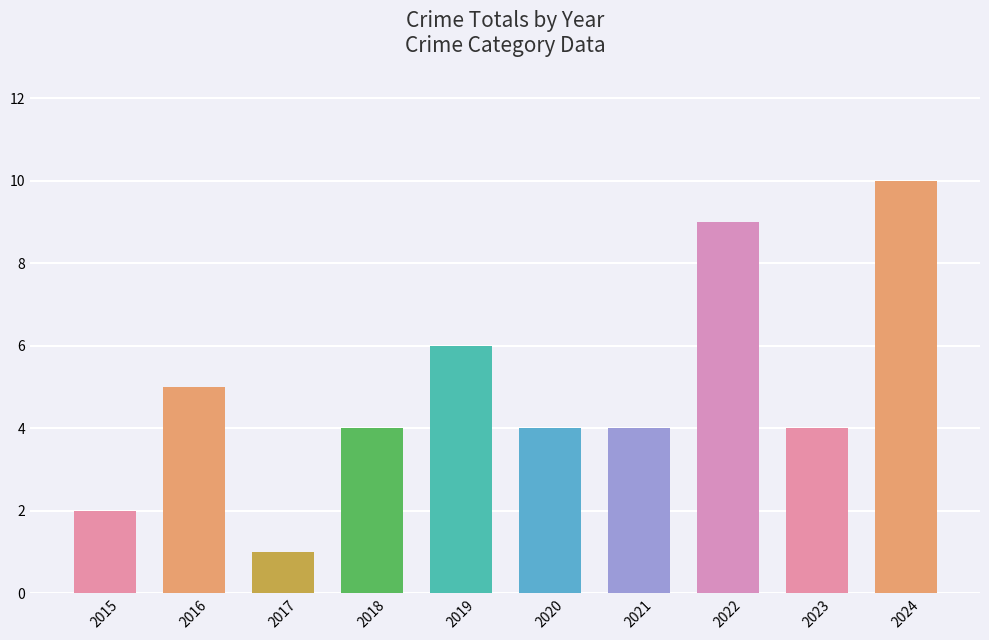

At which label is the value closest to 5?

2016